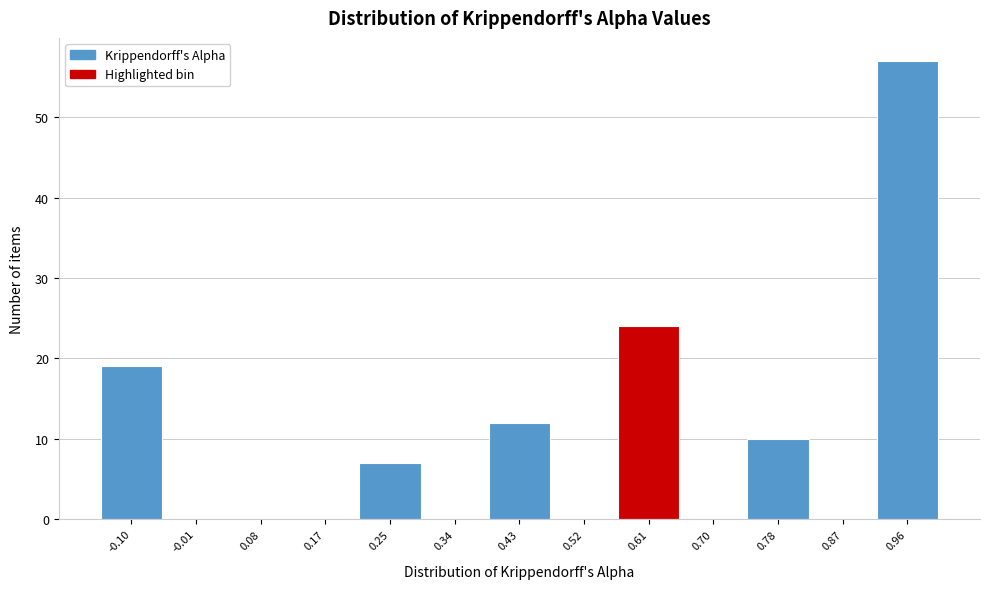

Reading left to right, transcribe all the data shown in this chart.

-0.10=19	-0.01=0	0.08=0	0.17=0	0.25=7	0.34=0	0.43=12	0.52=0	0.61=24	0.70=0	0.78=10	0.87=0	0.96=57